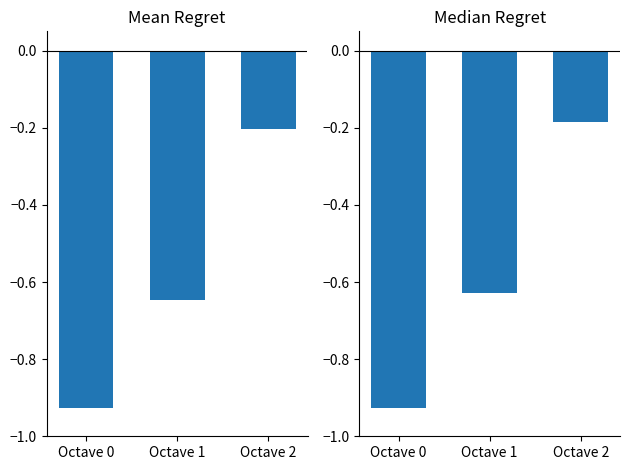

Reading left to right, transcribe all the data shown in this chart.

Mean: -0.9	-0.6	-0.2
Median: -0.9	-0.6	-0.2